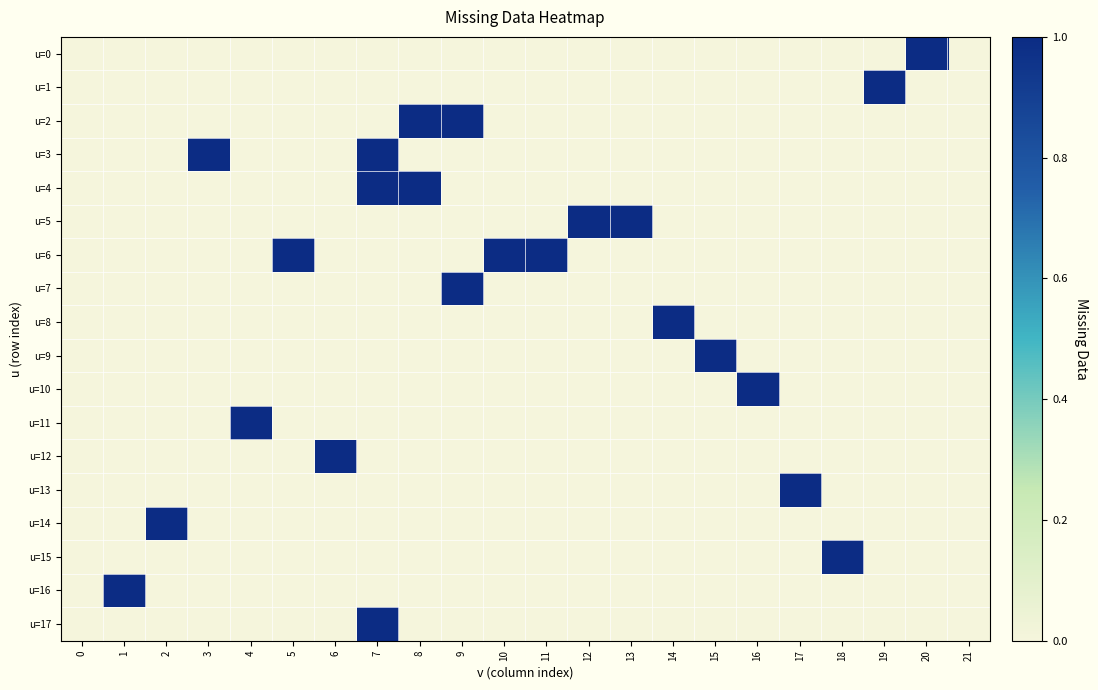

What is the total value across all series at 10?

1